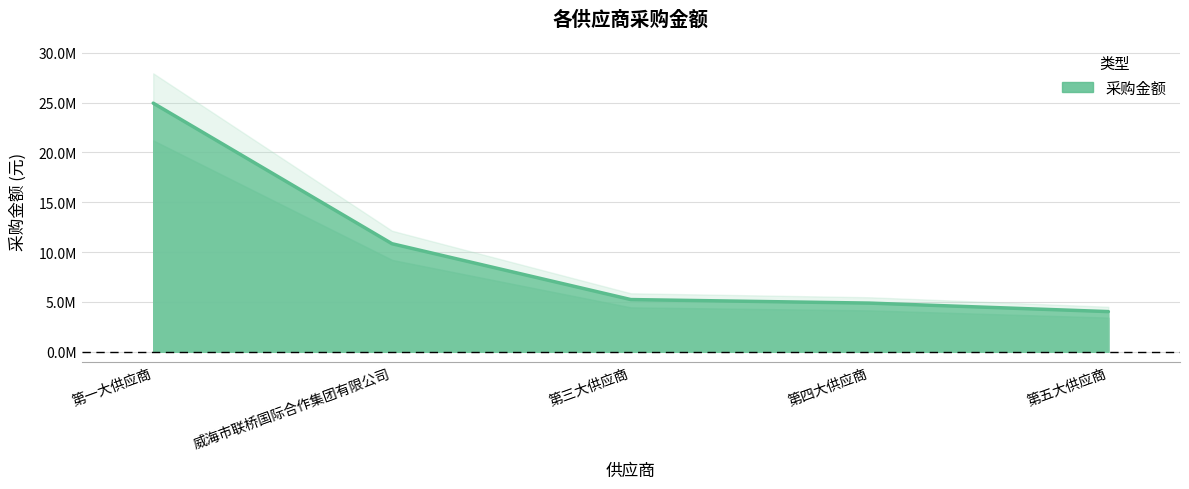

Where is the data nearest to the value 14483132?

威海市联桥国际合作集团有限公司